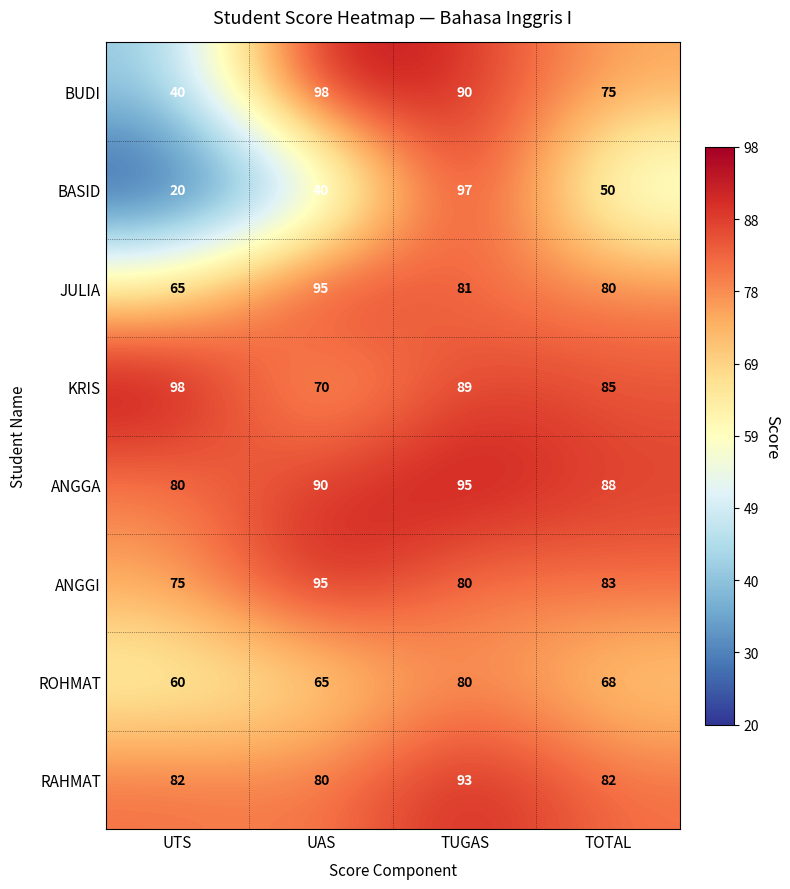

At which category is the sum across all series the highest?

TUGAS